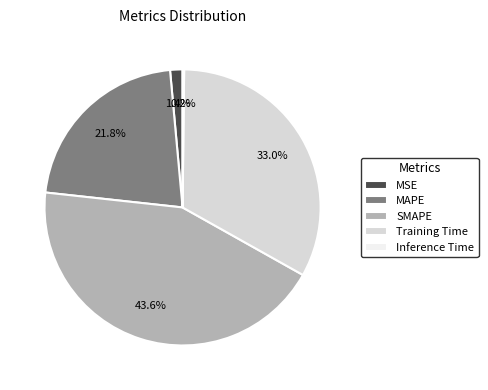

What percentage is the MAPE slice, to the nearest percent?

22%